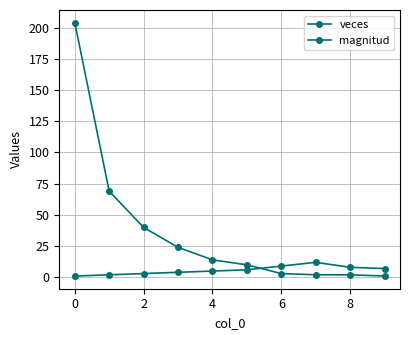

How many series are shown in this chart?

2